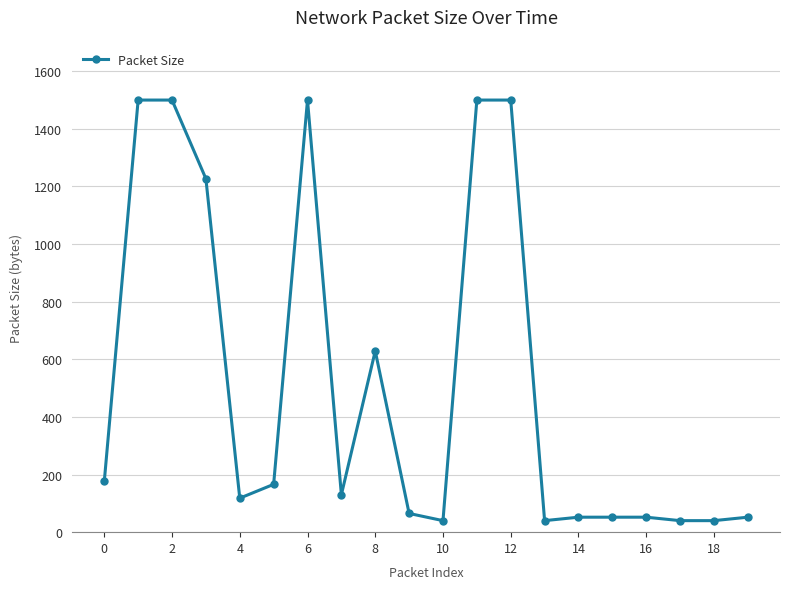

How many data points does each series have?

20